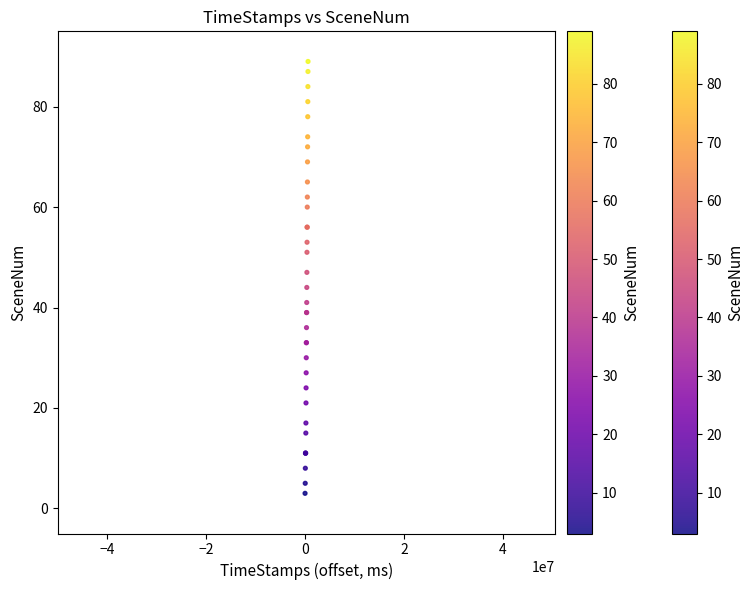

What Y value in the scatter plot is closest to 46?

47